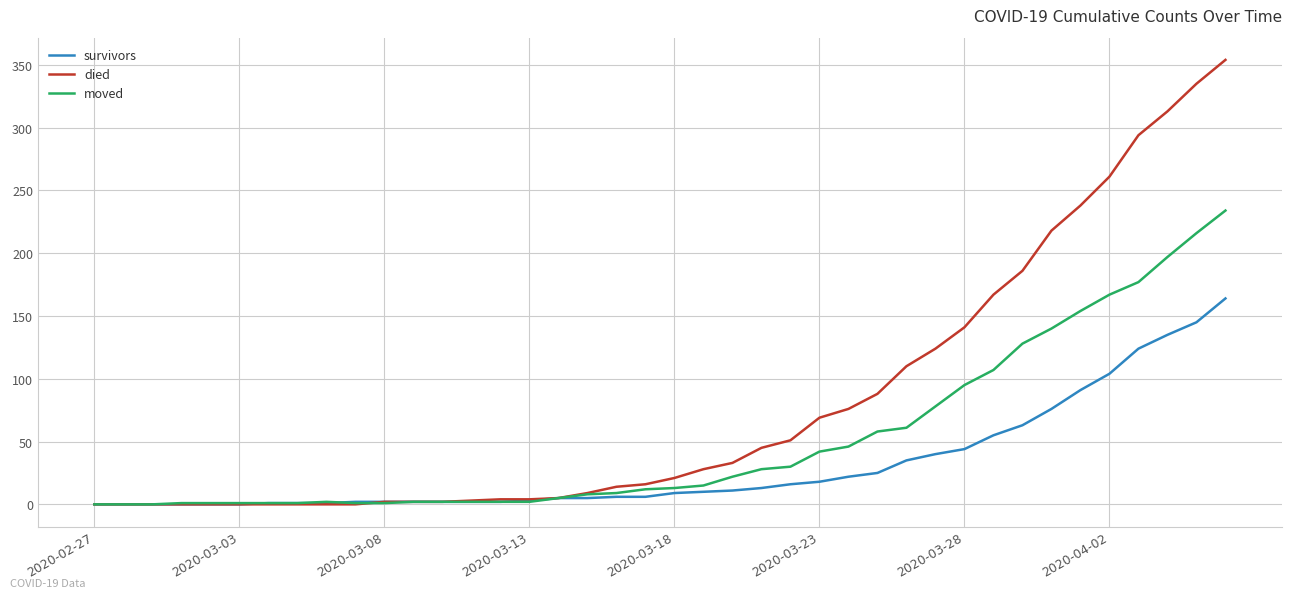

Which series has the largest total across all categories?

died